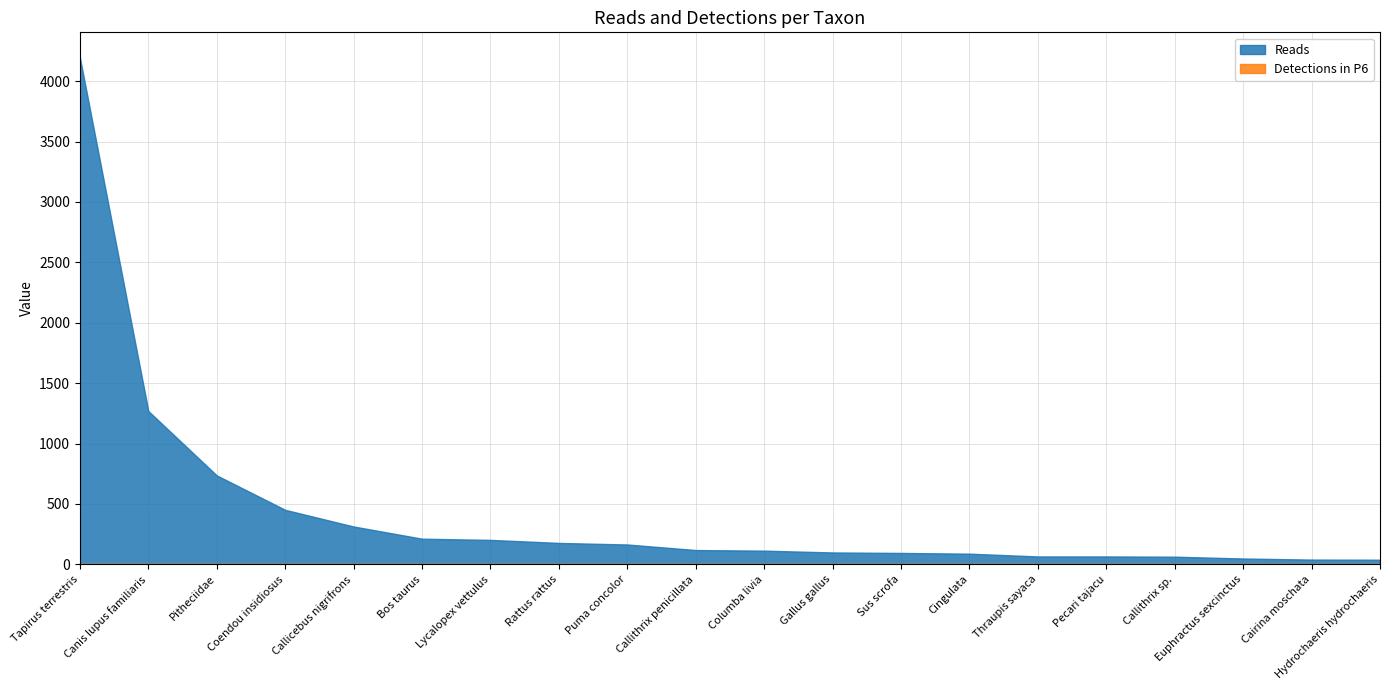

Which series has the largest range (max minus min)?

Reads